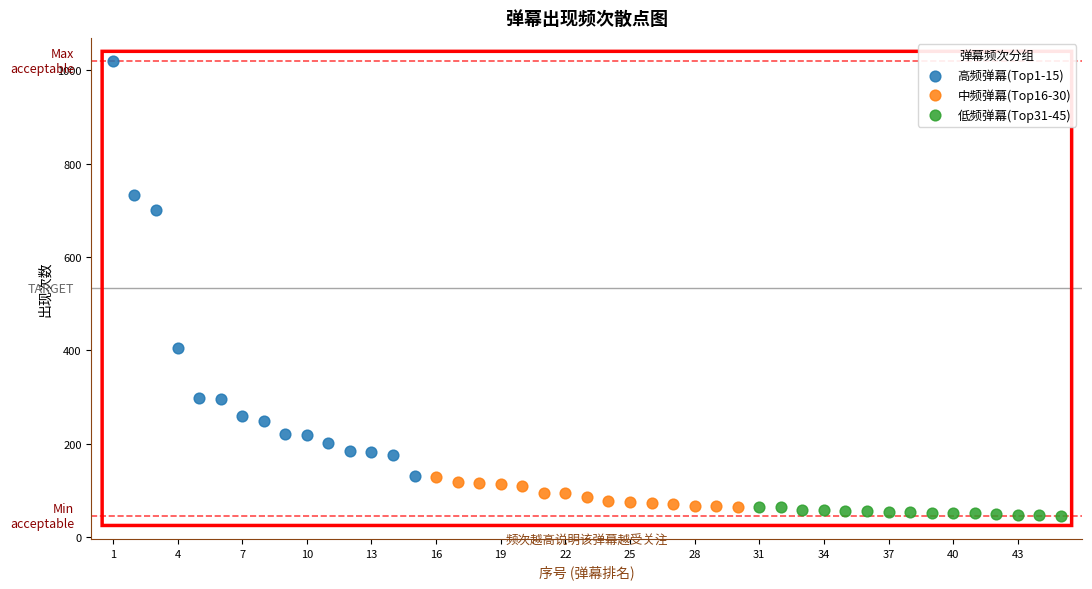

Which series reaches the maximum Y coordinate?

高频弹幕(Top1-15)